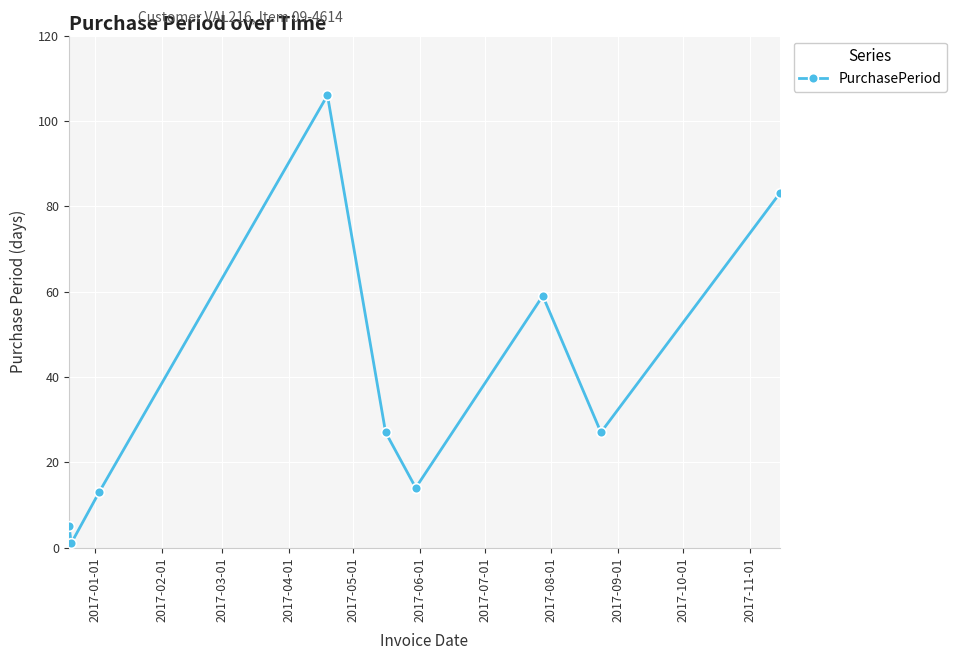

Reading right to left, transcribe all the data shown in this chart.

83	27	59	14	27	106	13	1	5